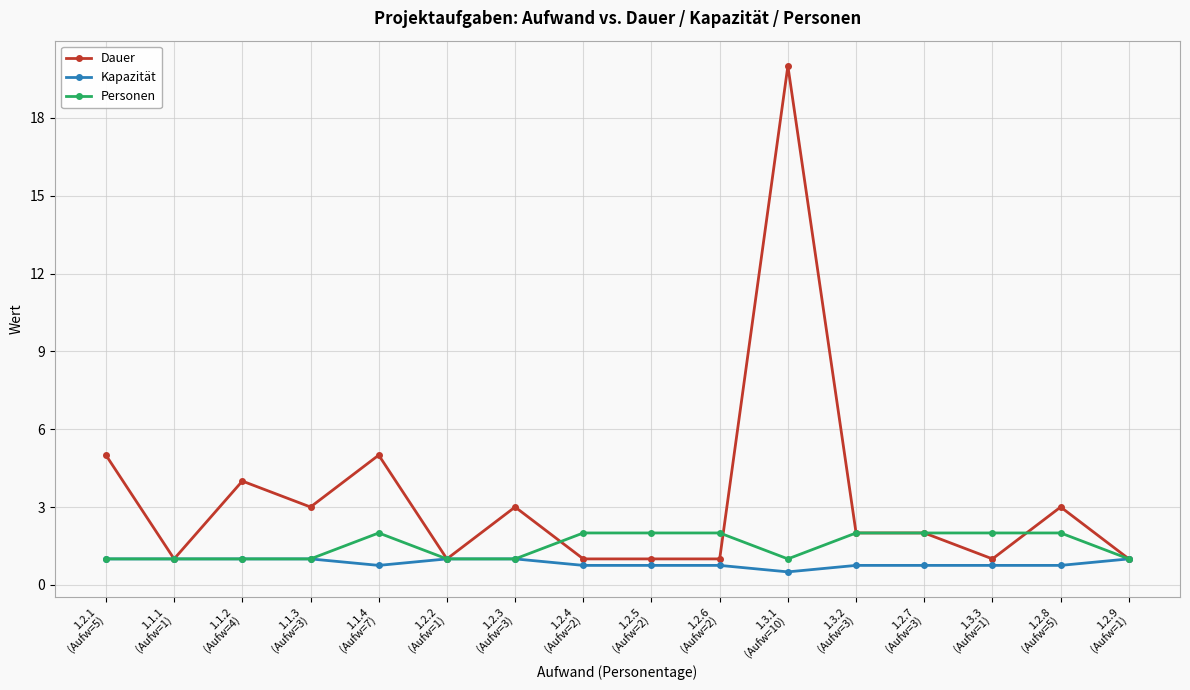

Reading right to left, transcribe all the data shown in this chart.

Dauer: 1.0	3.0	1.0	2.0	2.0	20.0	1.0	1.0	1.0	3.0	1.0	5.0	3.0	4.0	1.0	5.0
Kapazität: 1.0	0.8	0.8	0.8	0.8	0.5	0.8	0.8	0.8	1.0	1.0	0.8	1.0	1.0	1.0	1.0
Personen: 1.0	2.0	2.0	2.0	2.0	1.0	2.0	2.0	2.0	1.0	1.0	2.0	1.0	1.0	1.0	1.0